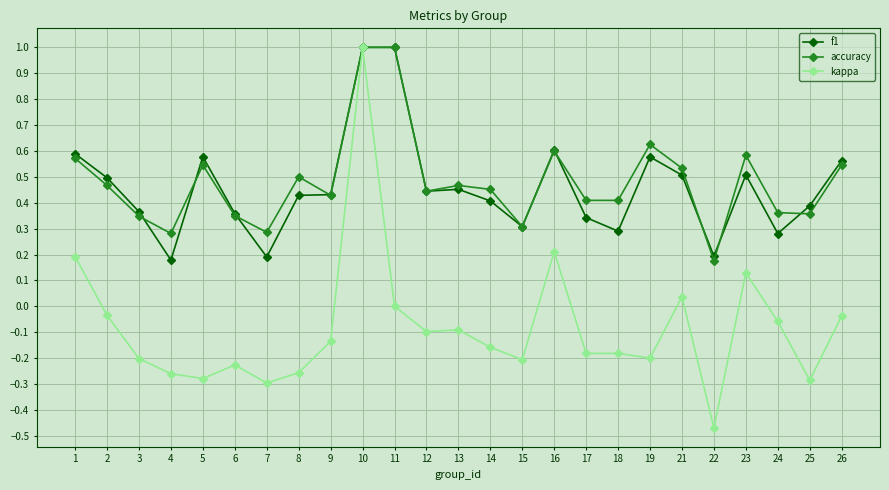

Where is accuracy nearest to the value 0?

22